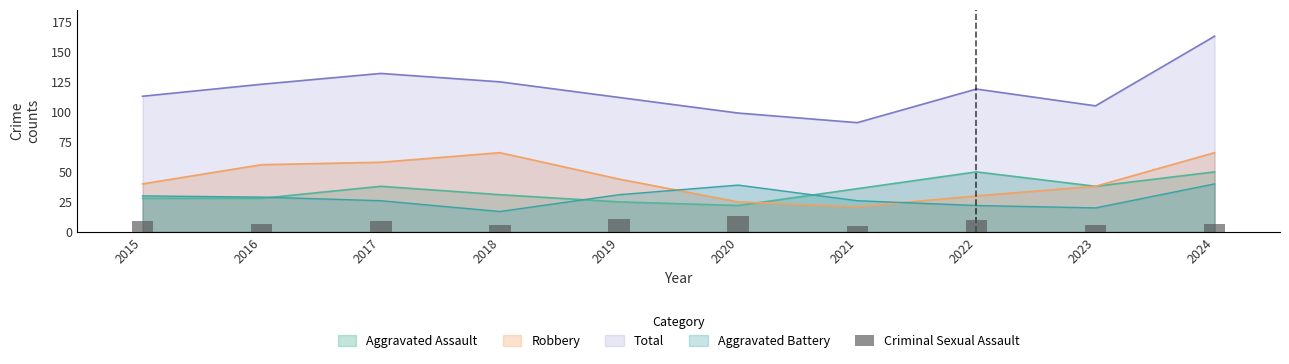

True or false: the data shows 12 at 2016.

False